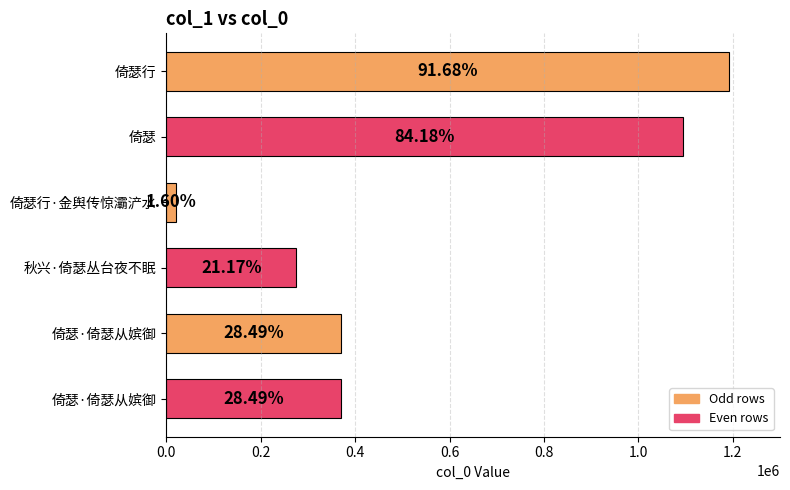

What is the minimum value shown in the chart?

20781